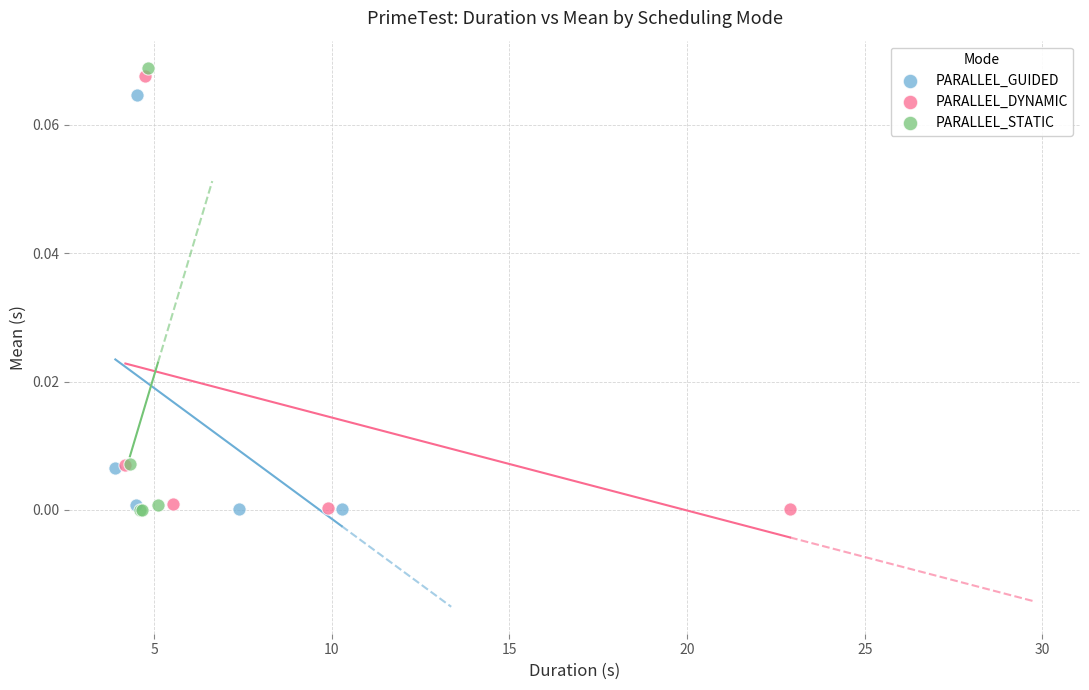

Which series has the widest spread of Y values?

PARALLEL_STATIC